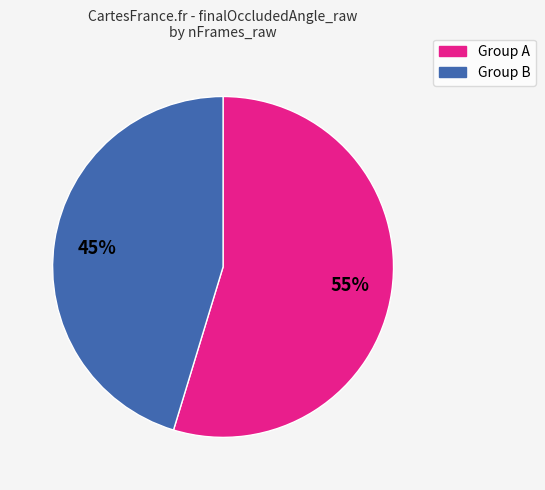

To the nearest percent, what is the average slice percentage?

50%